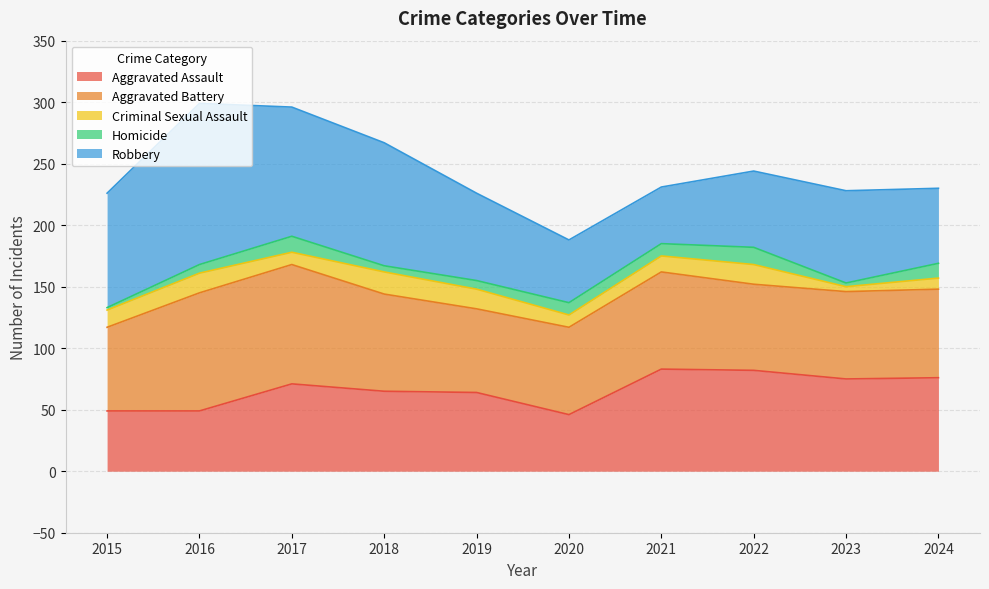

Between which two adjacent categories do Aggravated Assault and Robbery first intersect?

2020 and 2021